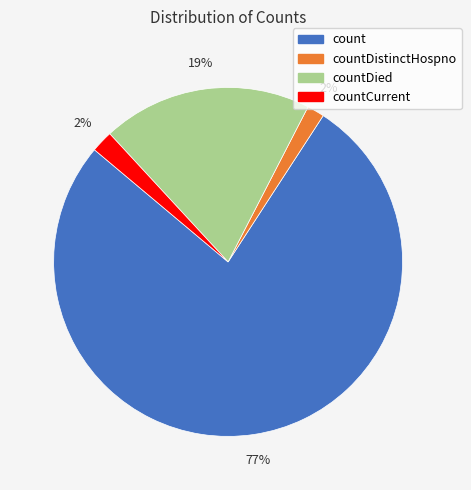

To the nearest percent, what is the average slice percentage?

25%